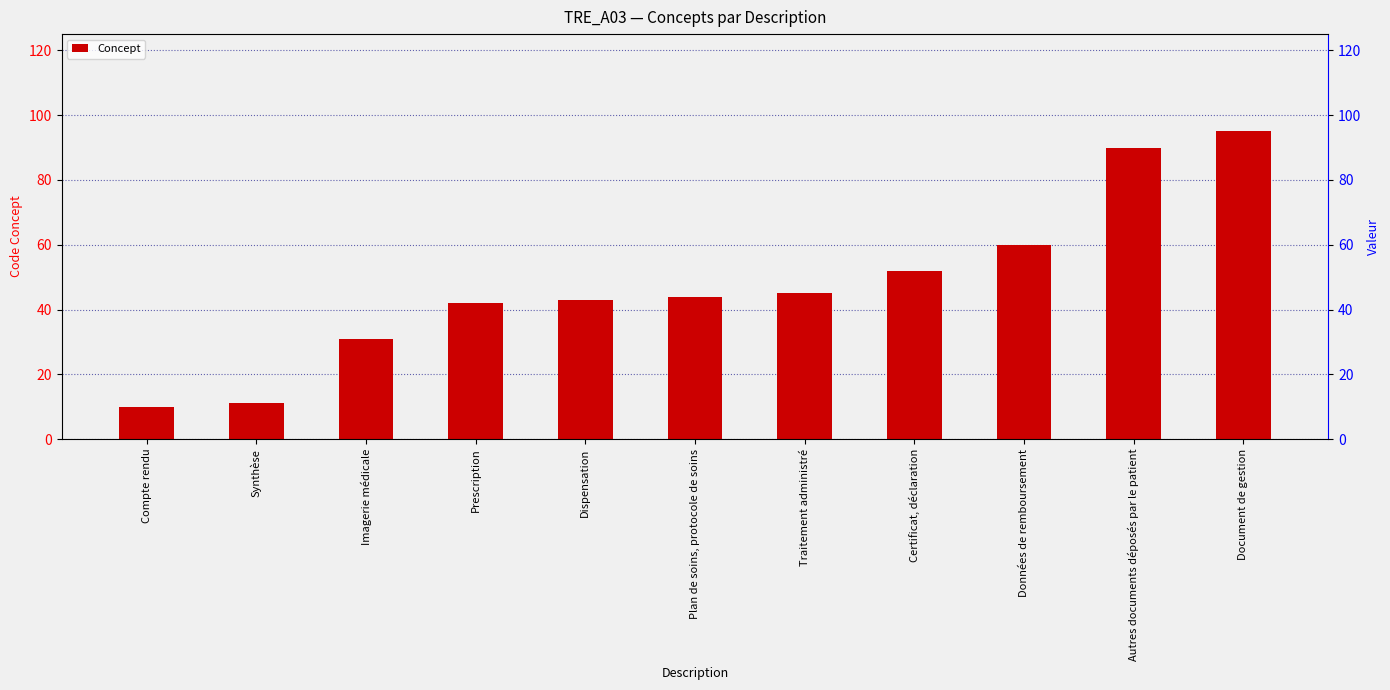

Rank the categories by value from lowest to highest.

Compte rendu, Synthèse, Imagerie médicale, Prescription, Dispensation, Plan de soins, protocole de soins, Traitement administré, Certificat, déclaration, Données de remboursement, Autres documents déposés par le patient, Document de gestion